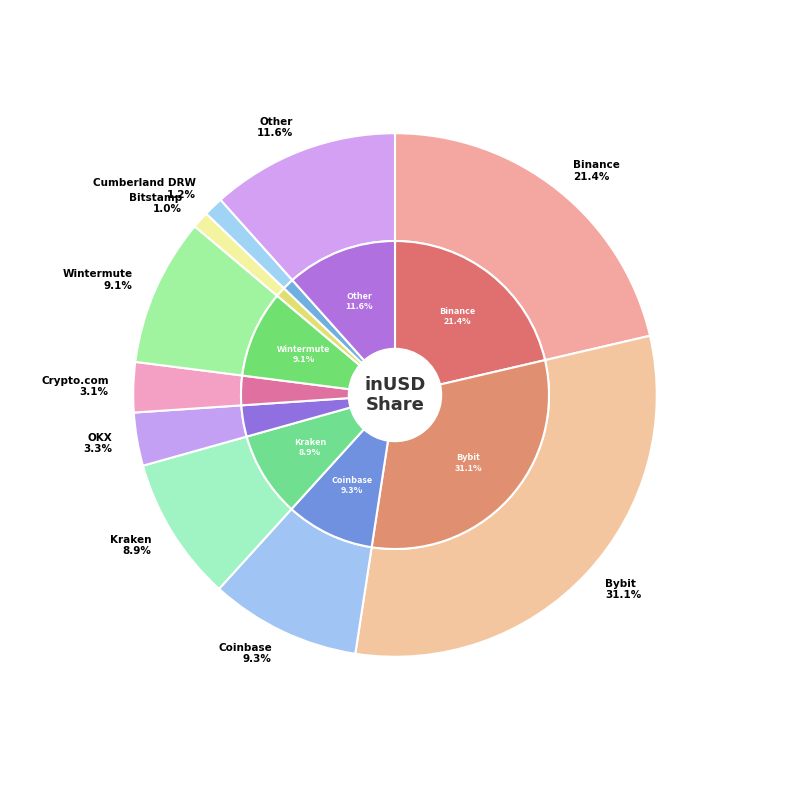

Does OKX represent more than half of the total?

No